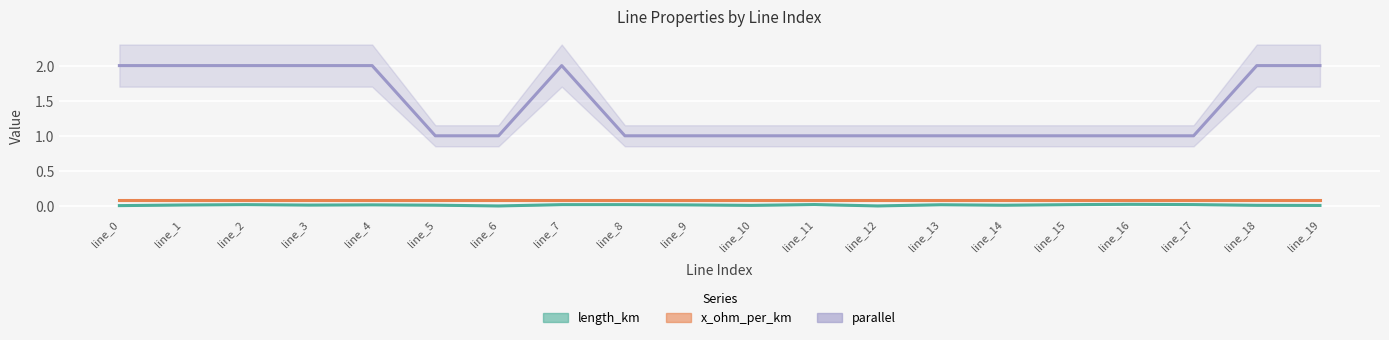

What is the average value of the x_ohm_per_km series?

0.1